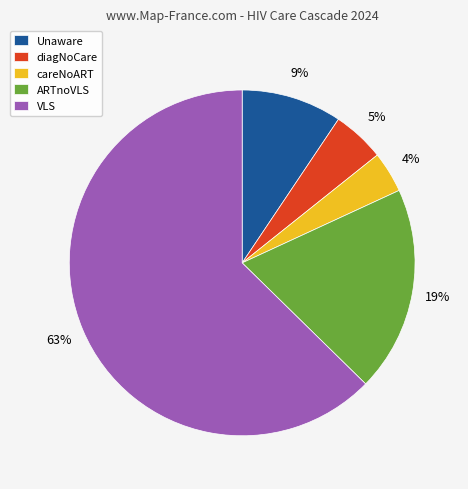

Which category has the biggest portion of the pie?

VLS